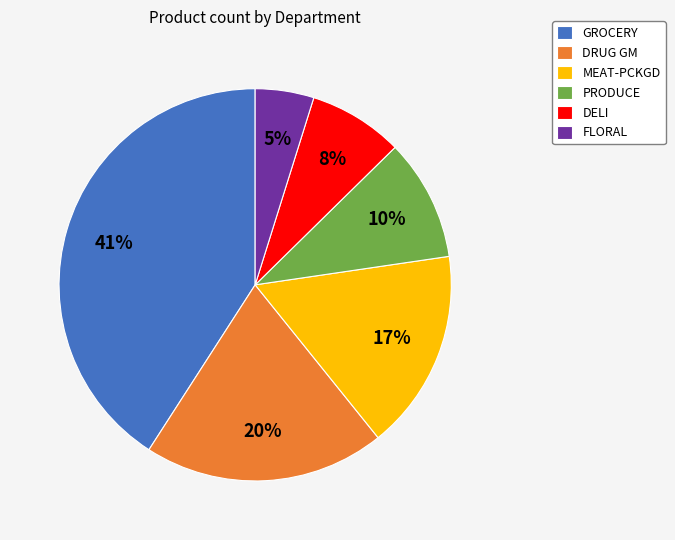

Rank the categories by value from highest to lowest.

GROCERY, DRUG GM, MEAT-PCKGD, PRODUCE, DELI, FLORAL